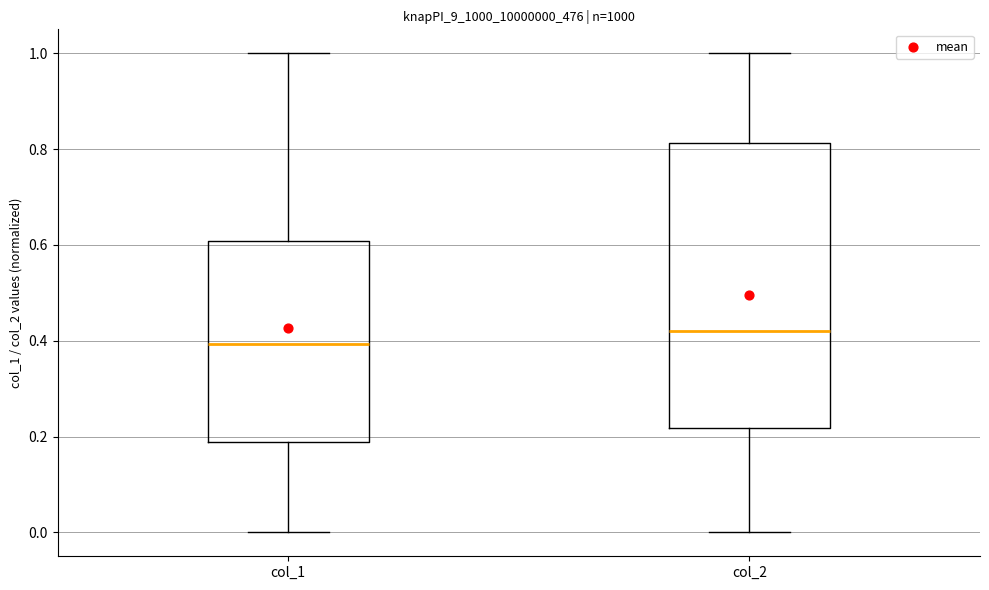

Reading left to right, transcribe this box plot: for each box, give where its median line is, the range the box spans, and where its two whiskers end, as read against the y-axis. The values are not printed on the chart, so give them approximately, as read against the axis.

col_1: median 0.40, box 0.18 to 0.60, whiskers 0.00 to 1.00
col_2: median 0.42, box 0.22 to 0.82, whiskers 0.00 to 1.00